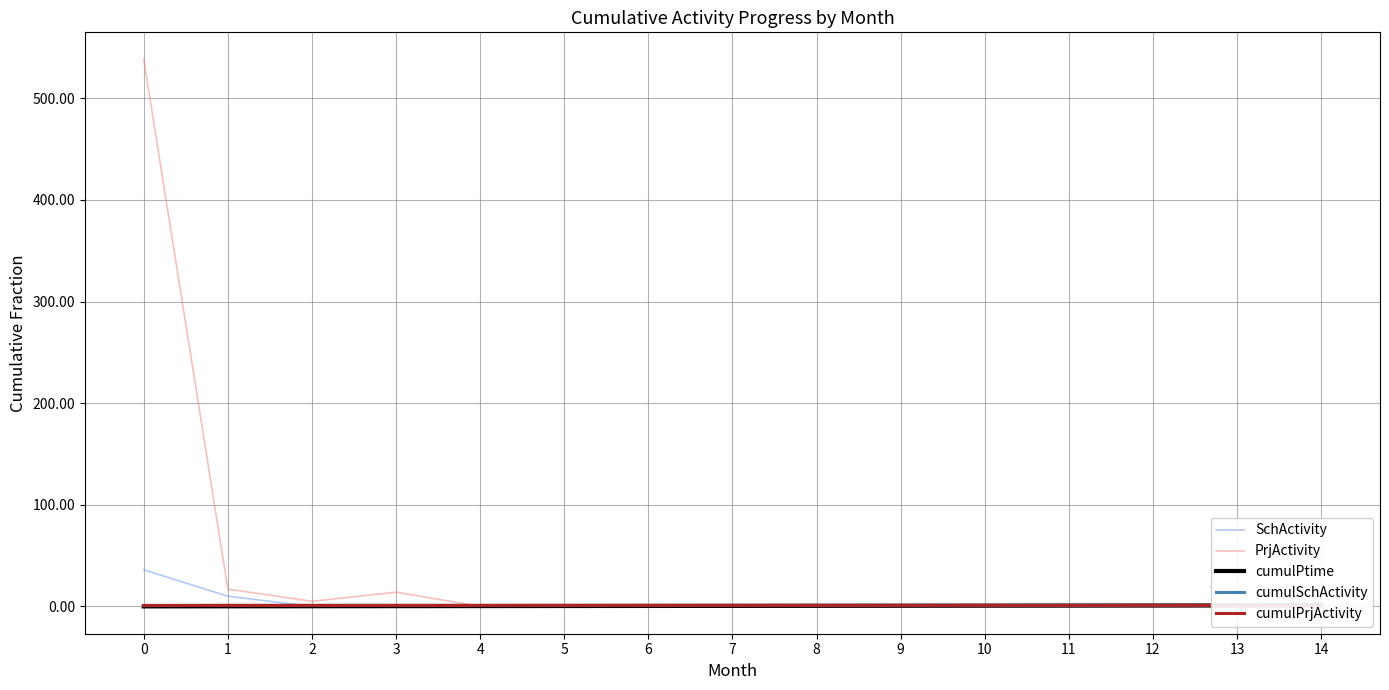

Where do SchActivity and cumulPrjActivity first cross each other?

1 and 2